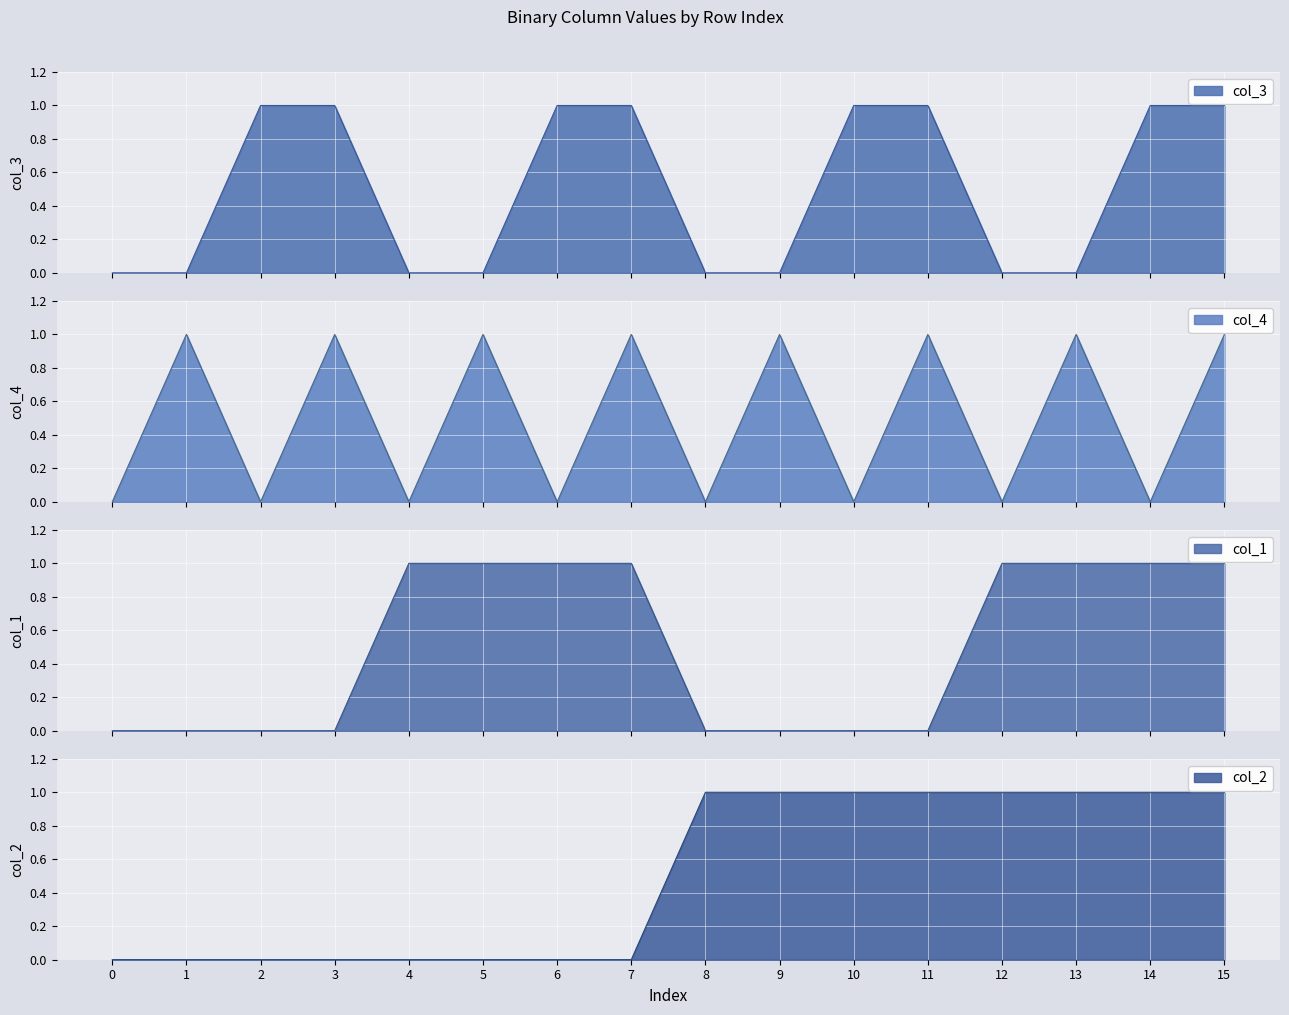

What is the value of the col_4 point at the 14th from the left?

1